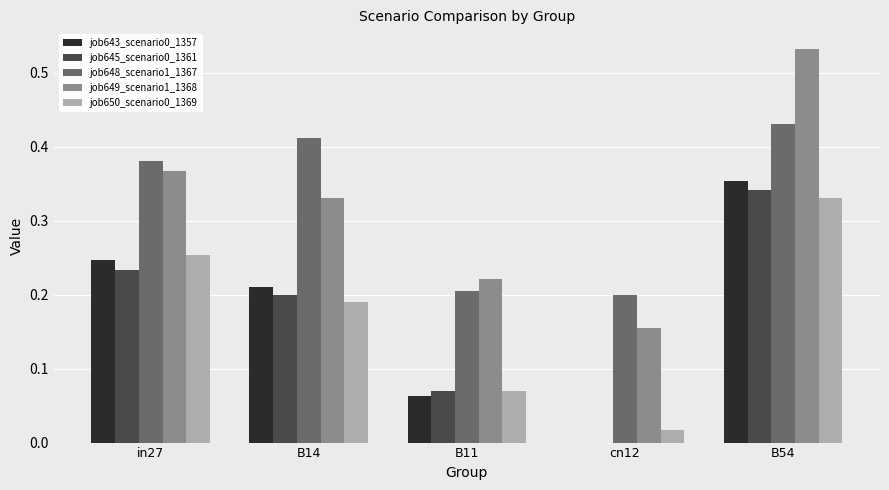

At which label does job649_scenario1_1368 reach its peak?

B54